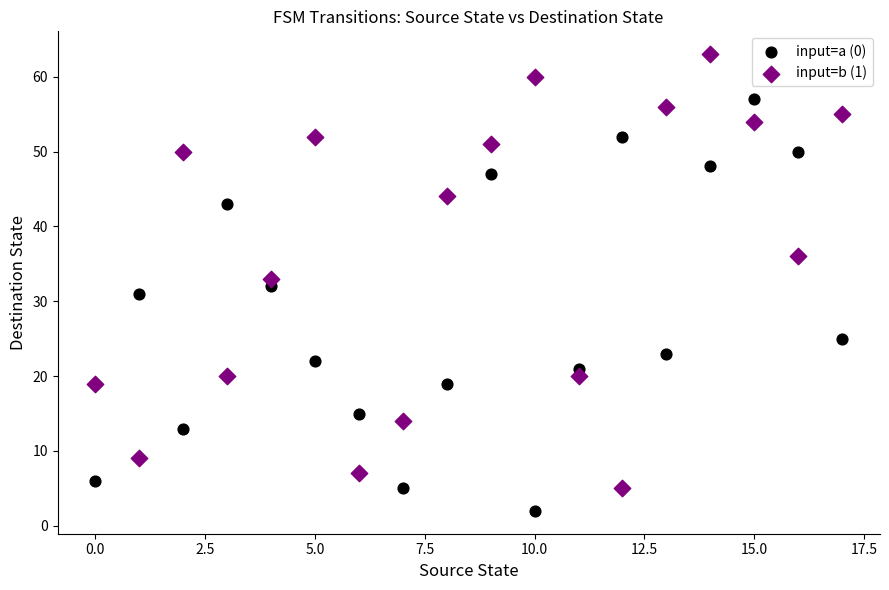

Which series has the widest spread of Y values?

input=b (1)